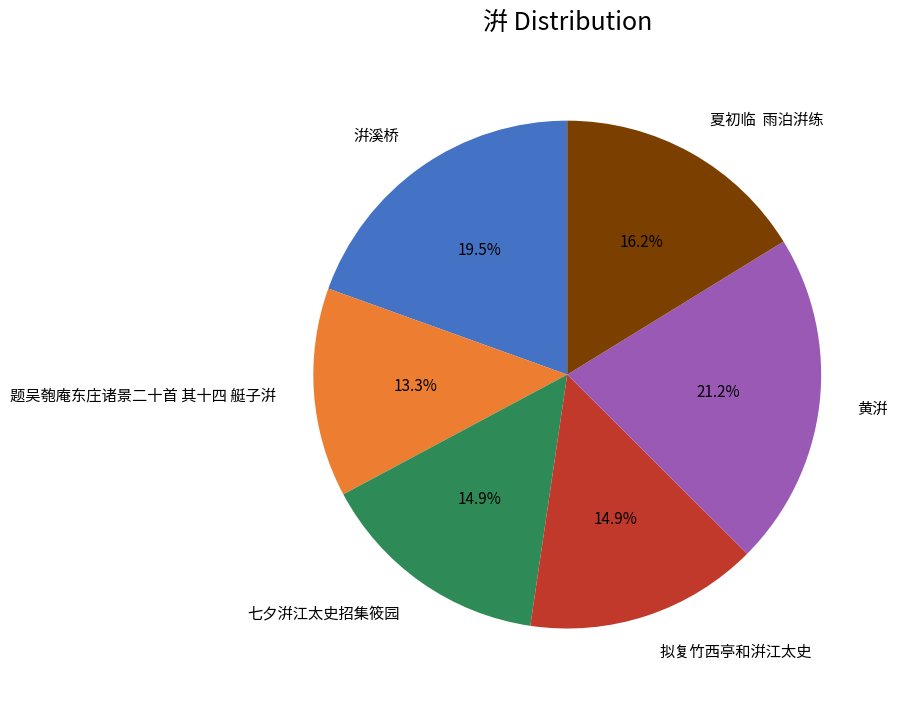

To the nearest percent, what is the combined percentage of 七夕洴江太史招集筱园 and 题吴匏庵东庄诸景二十首 其十四 艇子洴?

28%